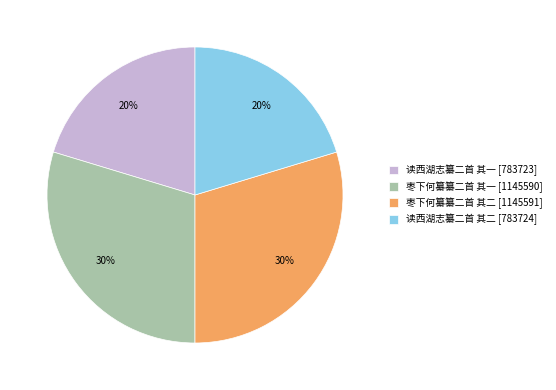

Is there any slice that represents more than half of the pie?

No